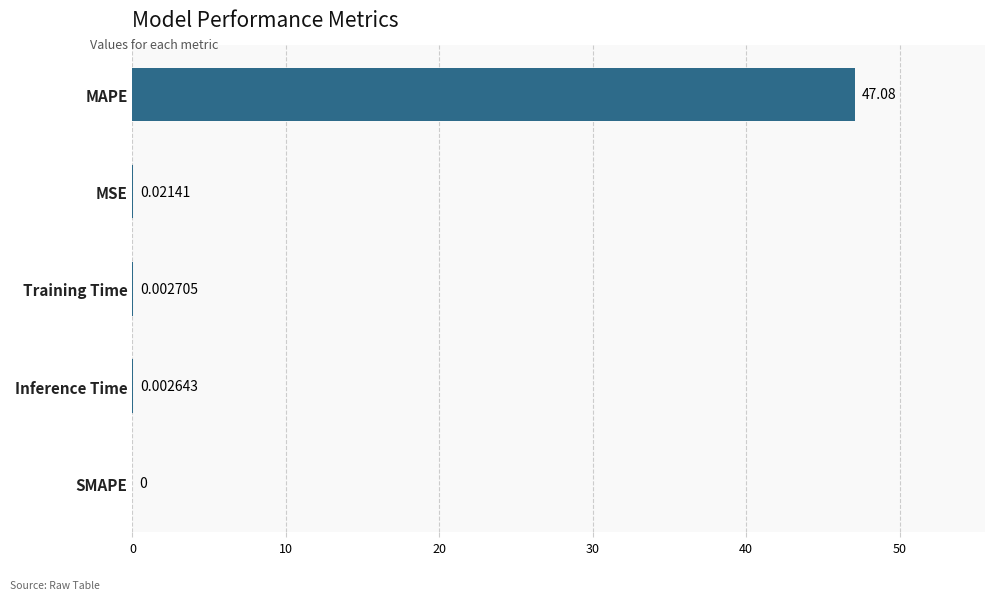

Which category has the highest value across all series?

MAPE